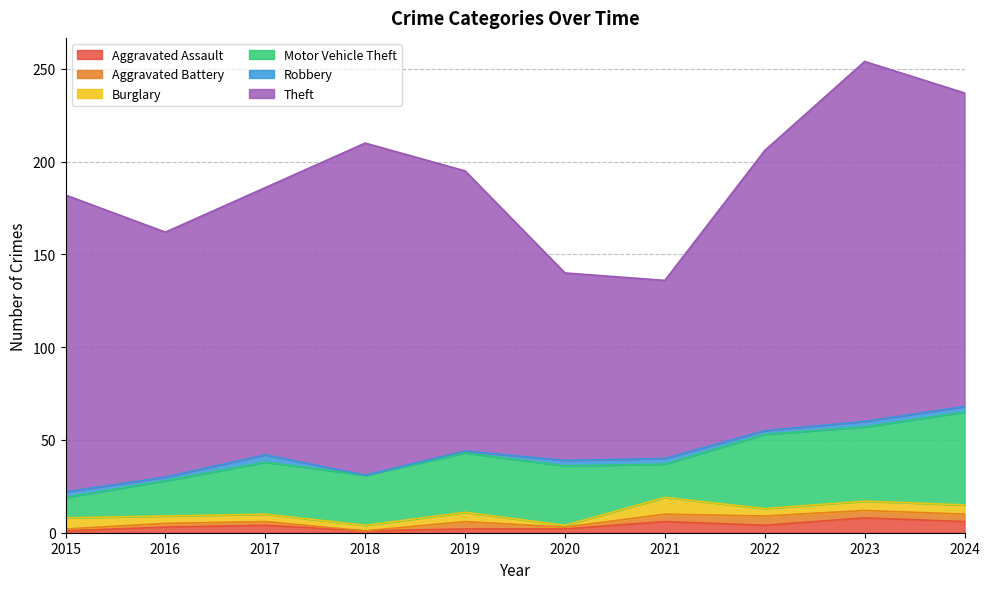

What value does the Aggravated Battery series have at 2022?

5